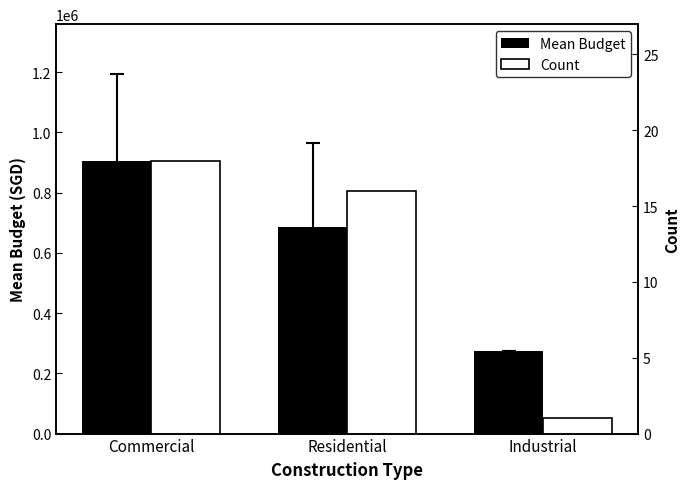

What is the value of the Mean Budget bar at the 3rd from the left?

273940.0